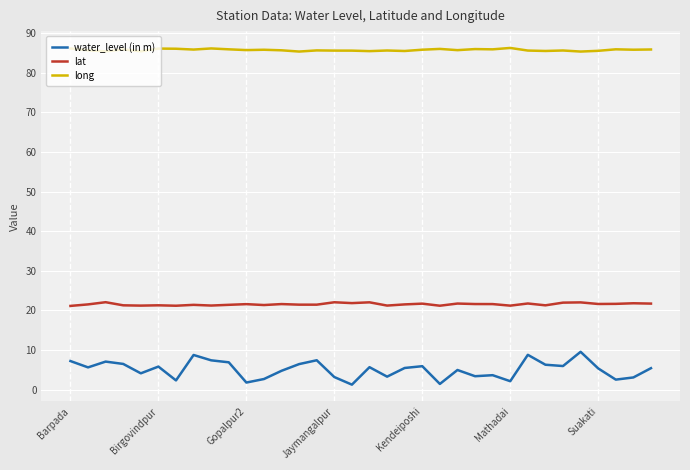

Which series has the widest spread of values?

water_level (in m)